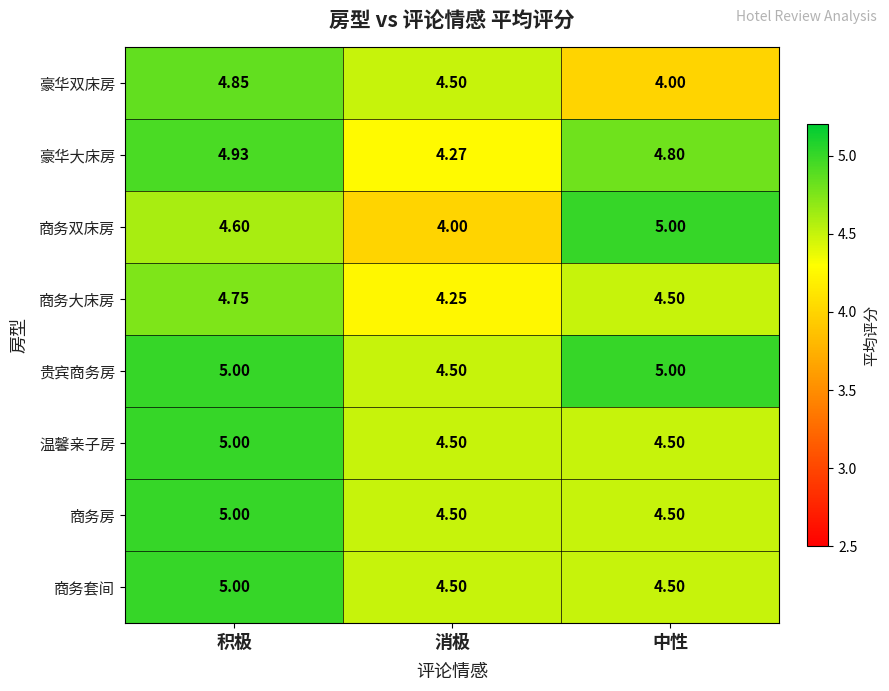

At which label is 豪华大床房 closest to 4?

消极